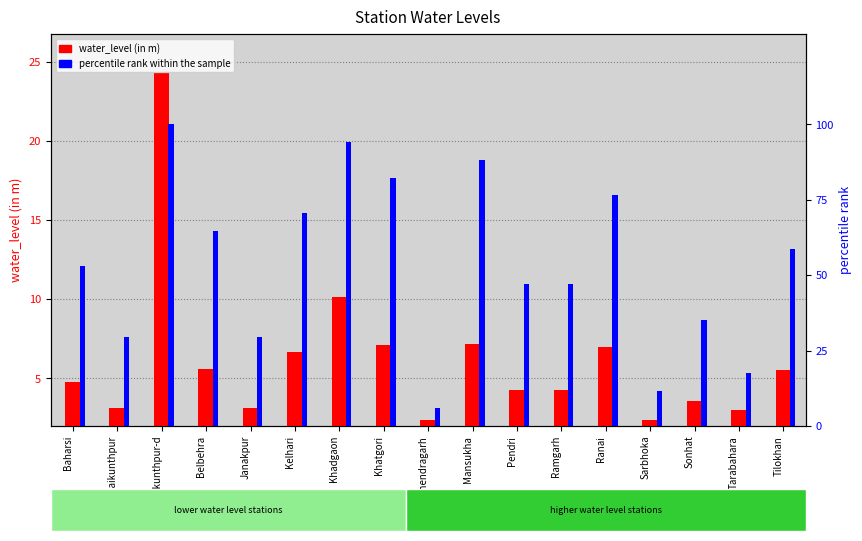

How many bars are there in each group?

2